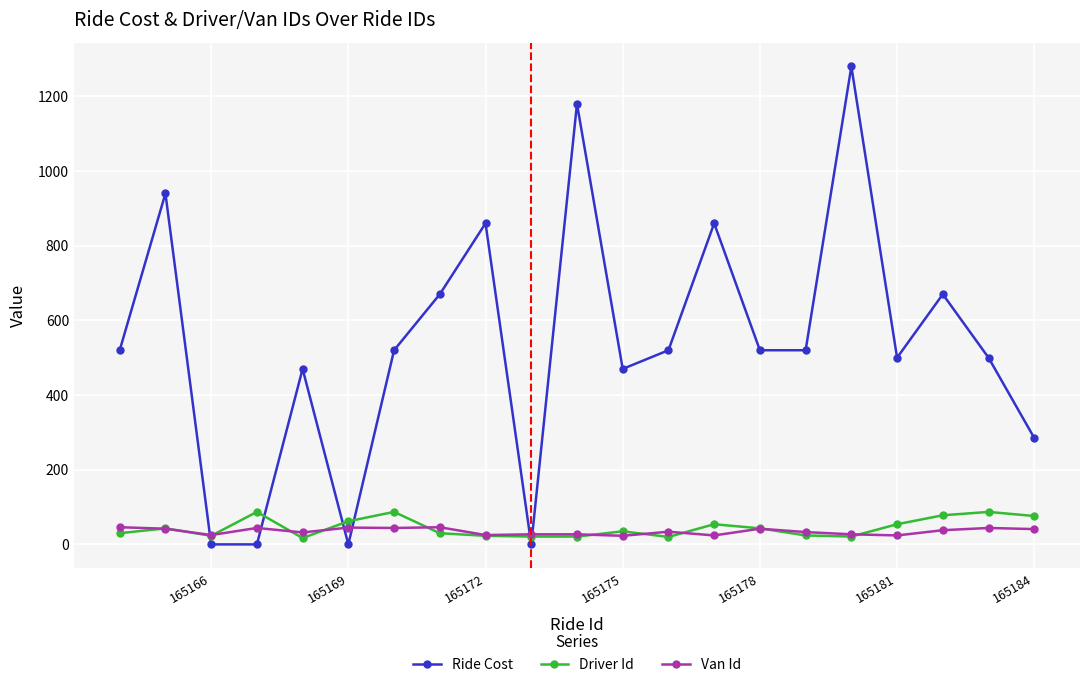

Which series has the largest range (max minus min)?

Ride Cost